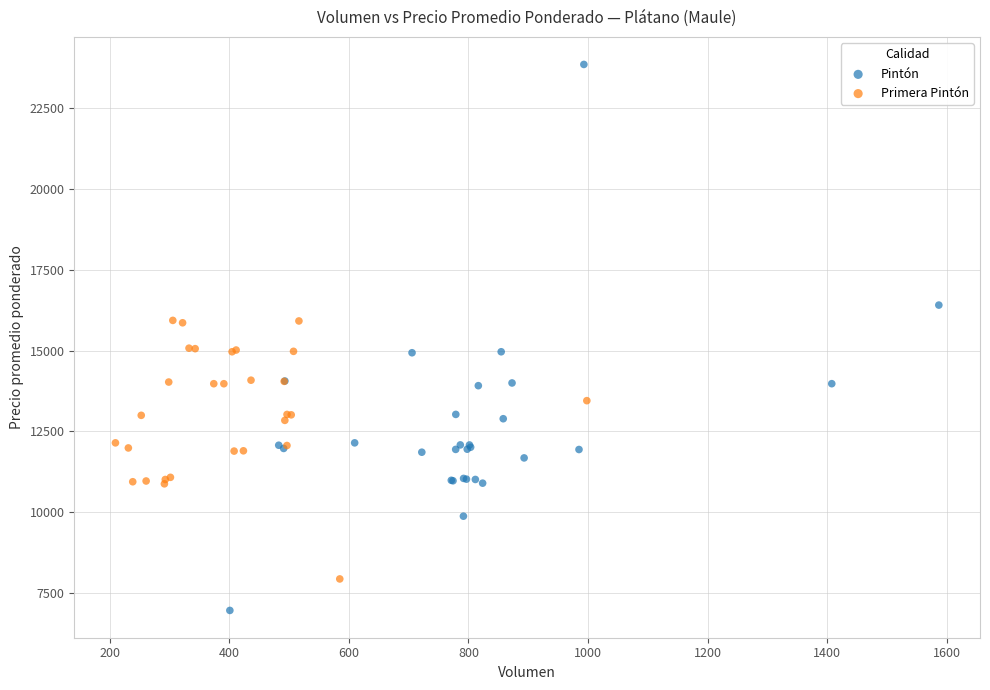

Which series reaches the maximum Y coordinate?

Pintón